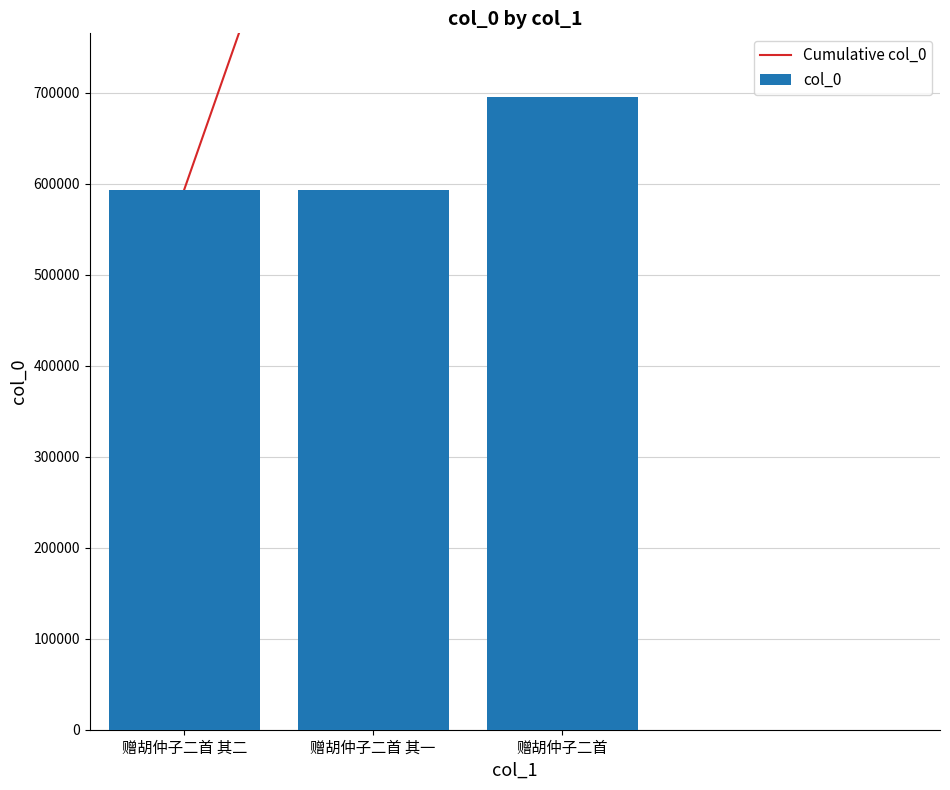

List the series in order of their overall mean, highest first.

Cumulative col_0, col_0